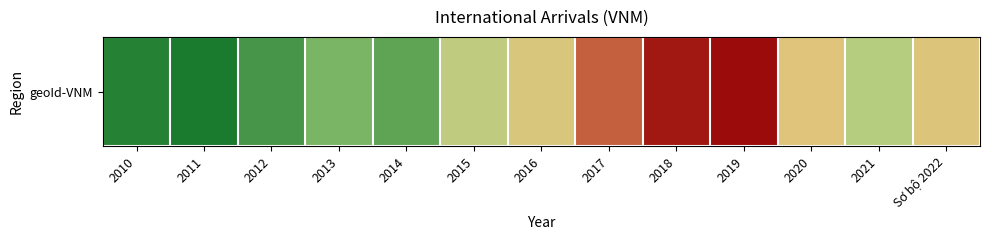

What is the difference between the maximum and minimum values?

26195